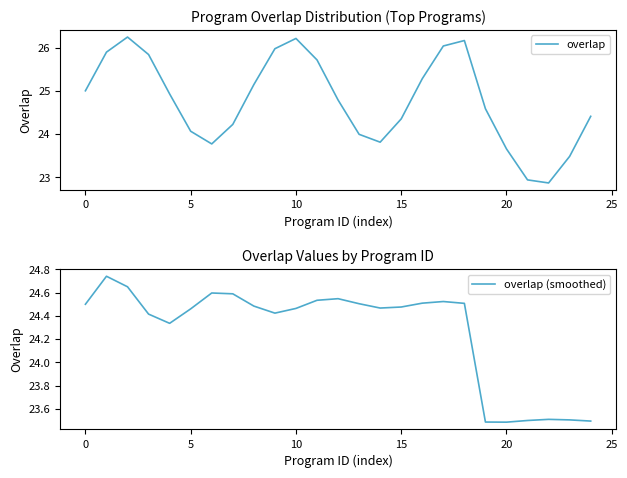

What is the label of the 4th point from the right?

21